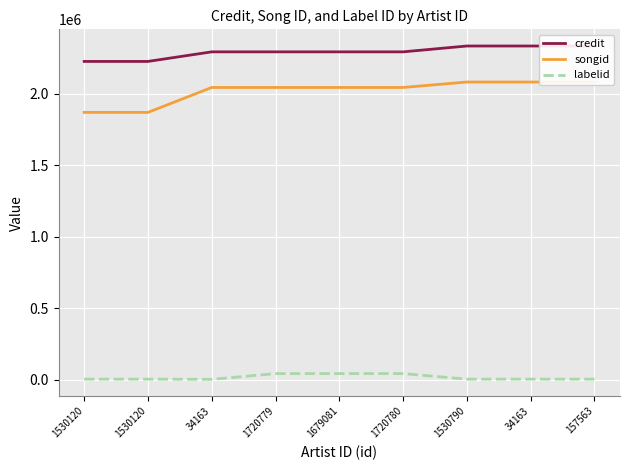

True or false: songid and labelid intersect in this chart.

False